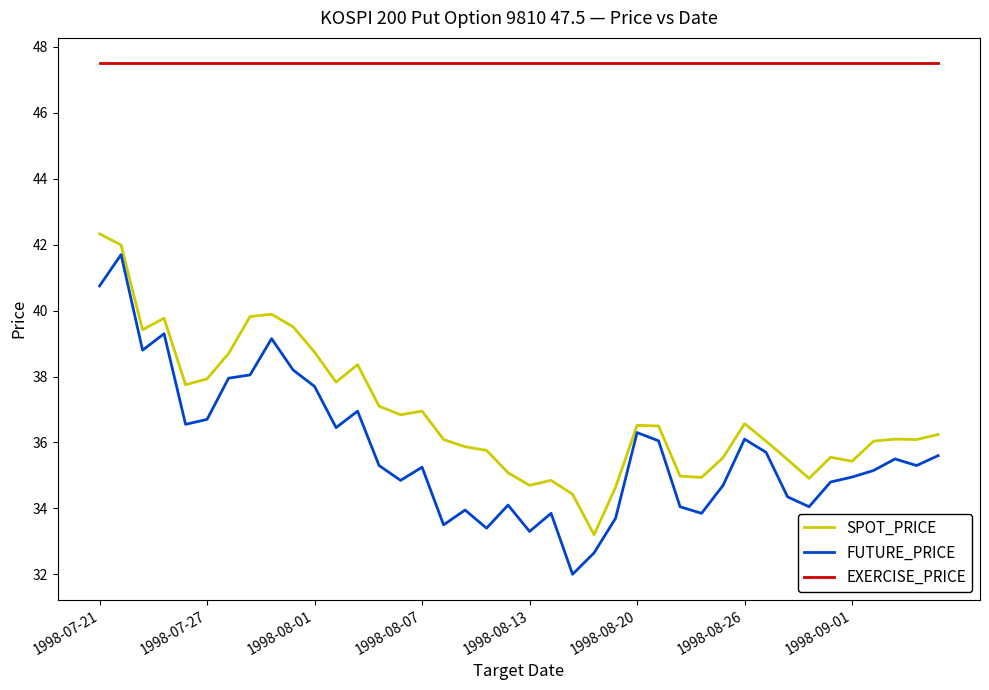

True or false: SPOT_PRICE and EXERCISE_PRICE cross at least once.

False